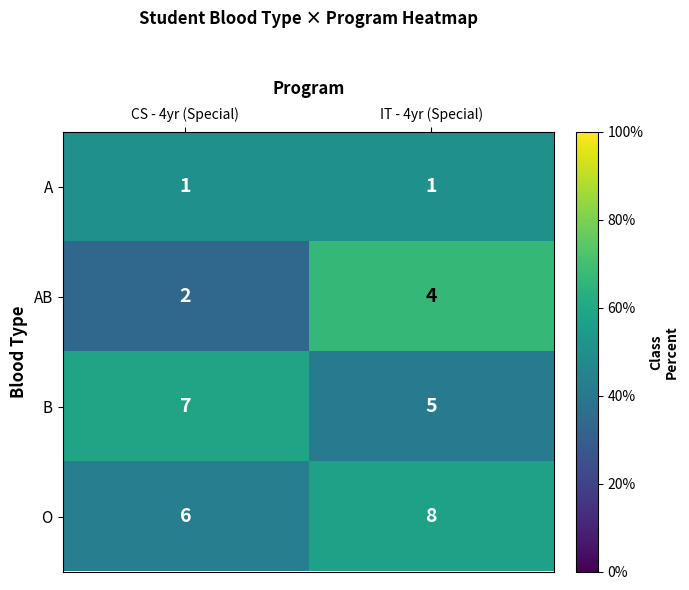

True or false: A has a value of 1 at CS - 4yr (Special).

True